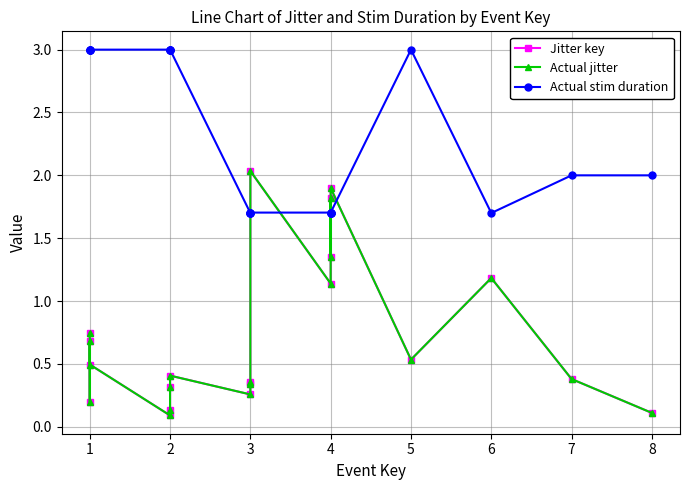

True or false: Actual jitter has a value of 0.1 at 10.

False